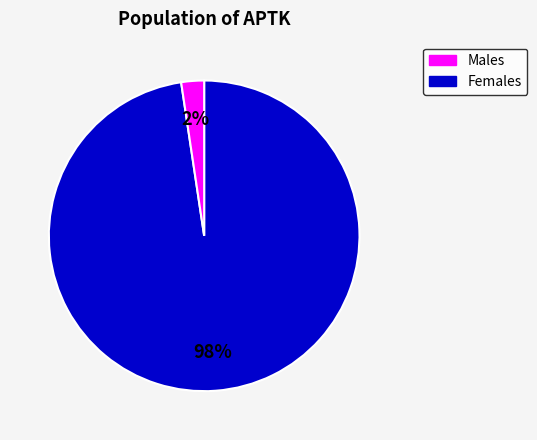

To the nearest percent, what is the average slice percentage?

50%